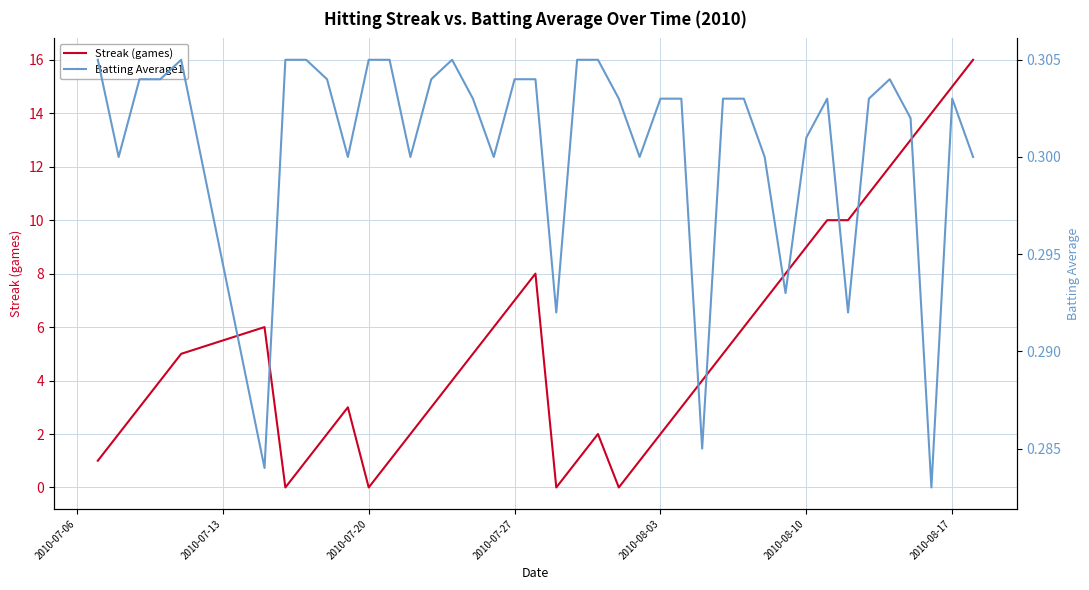

How many times do Streak (games) and Batting Average1 cross each other?

8